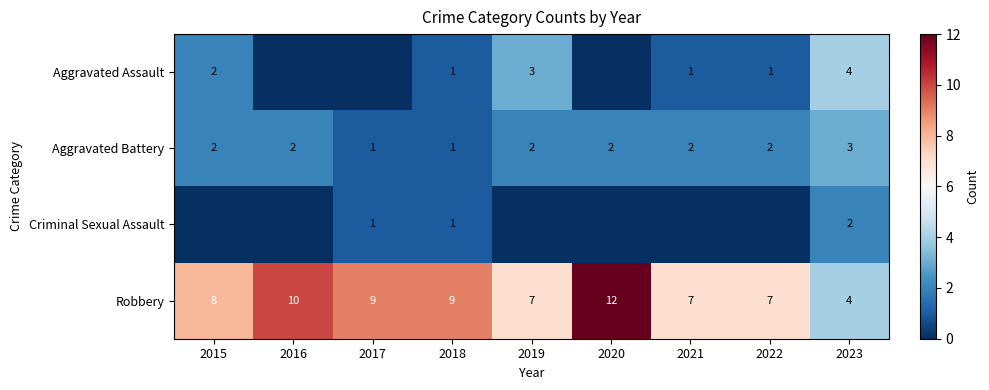

Which has a higher value, 2016 or 2023?

2023